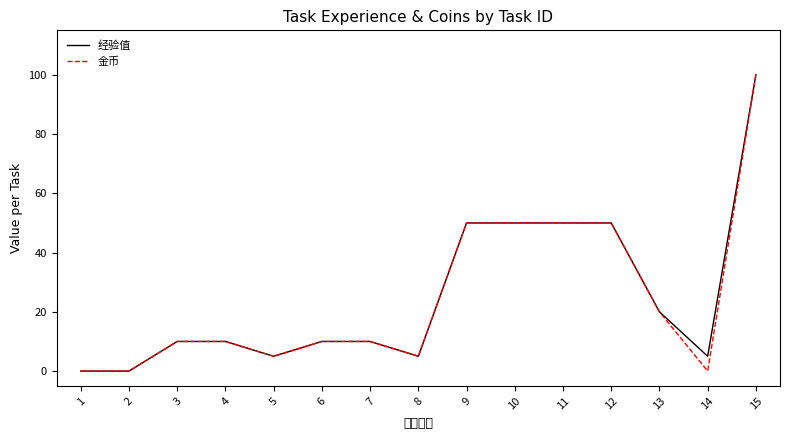

Reading right to left, what are all the values shown in this chart?

经验值: 100	5	20	50	50	50	50	5	10	10	5	10	10	0	0
金币: 100	0	20	50	50	50	50	5	10	10	5	10	10	0	0